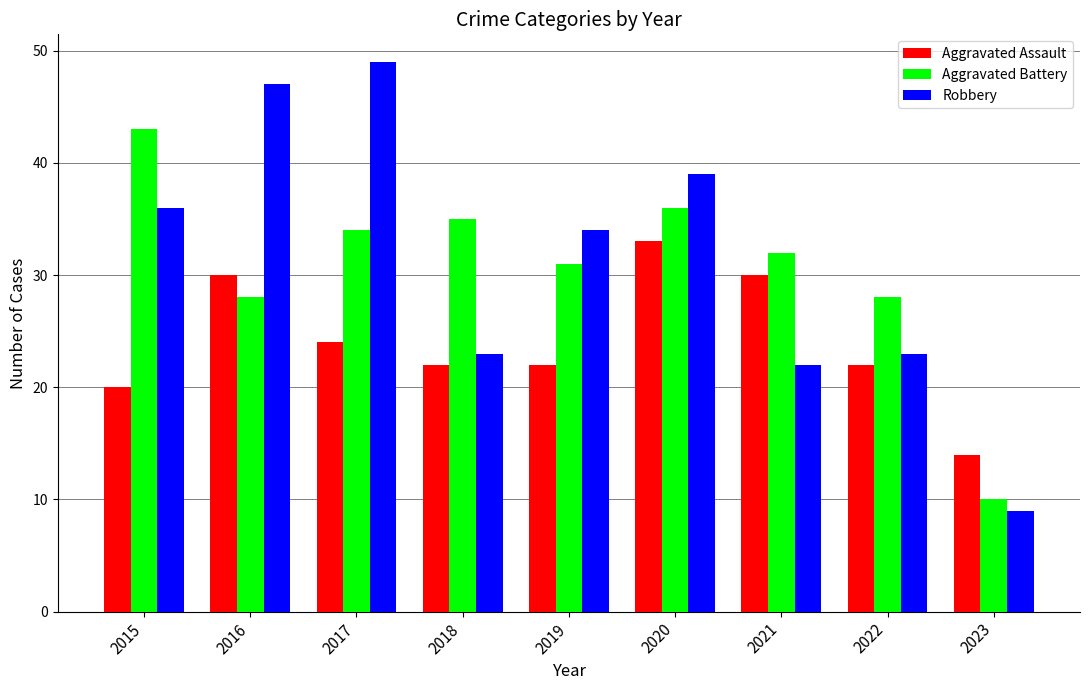

Is the value of Aggravated Assault at 2018 greater than the value of Aggravated Battery at 2021?

No